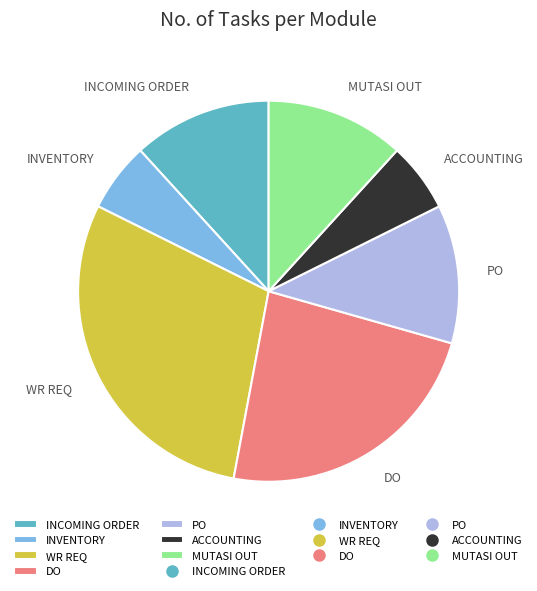

Approximately how many times larger is the value at ACCOUNTING compared to INVENTORY?

1.0